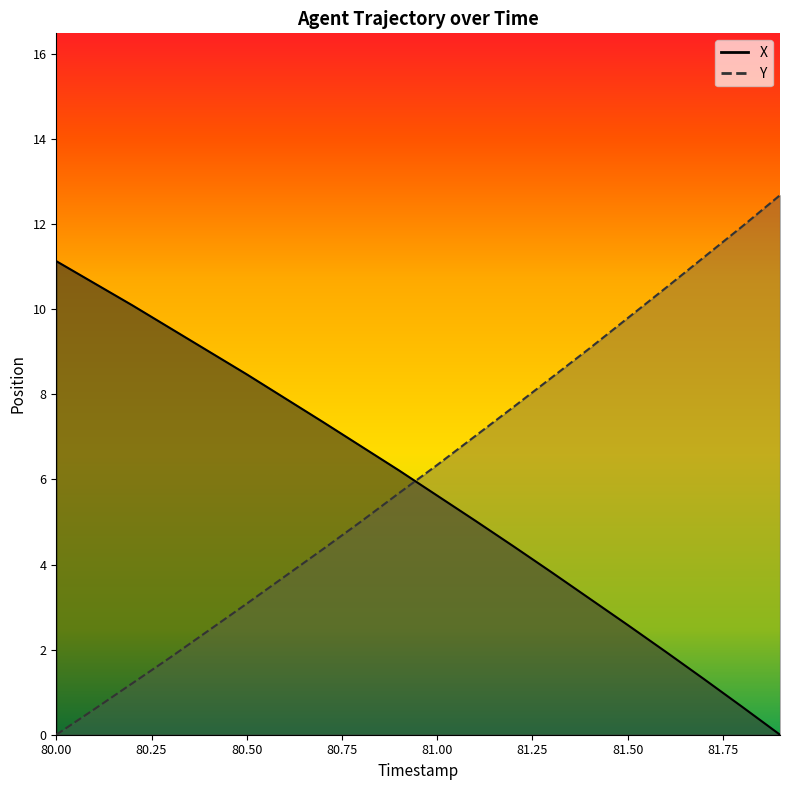

Which category has the lowest value in the Y series?

80.0